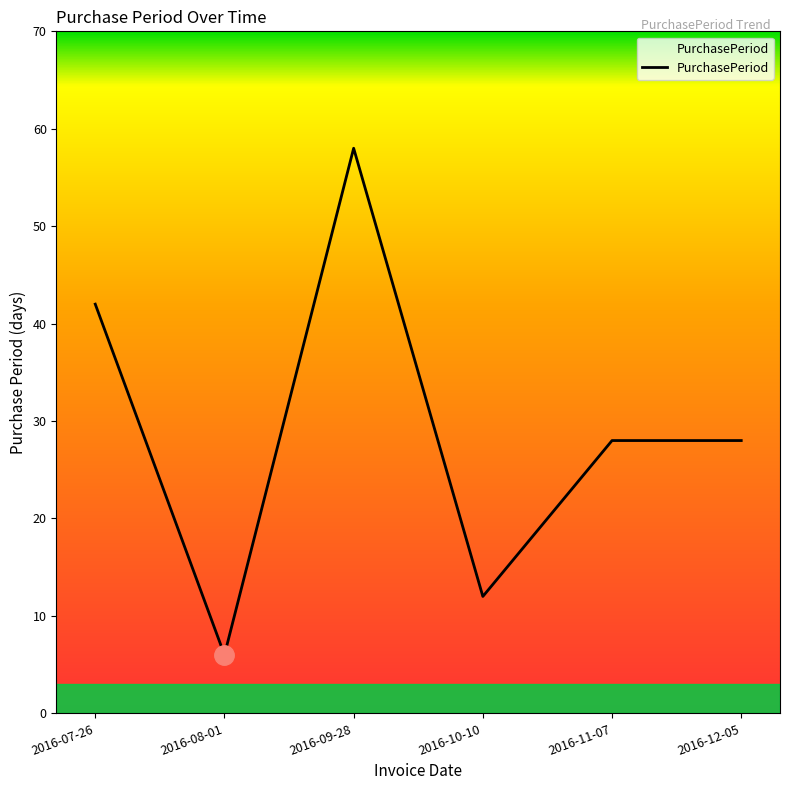

How many lines are shown in the chart?

1